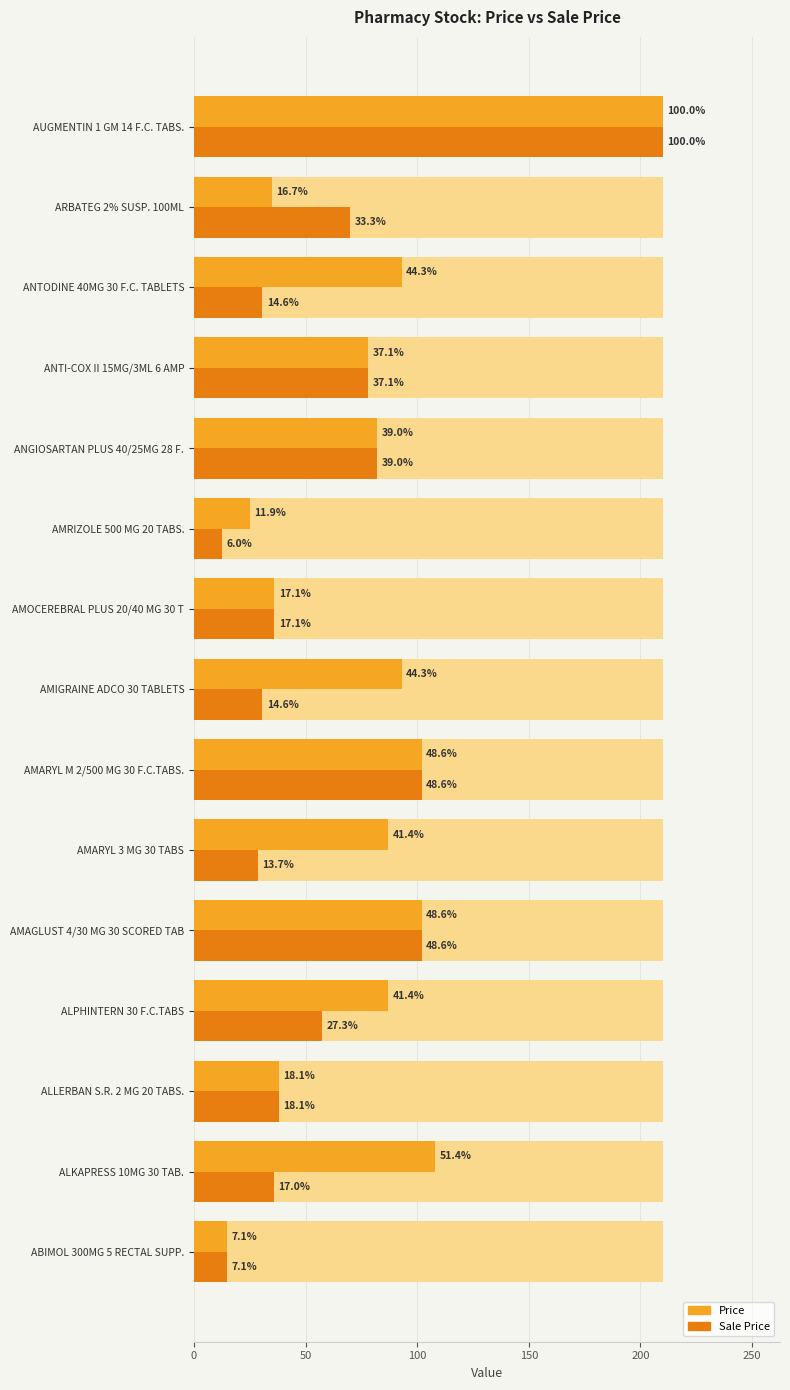

Are the bars grouped side by side (vs. stacked)?

Yes